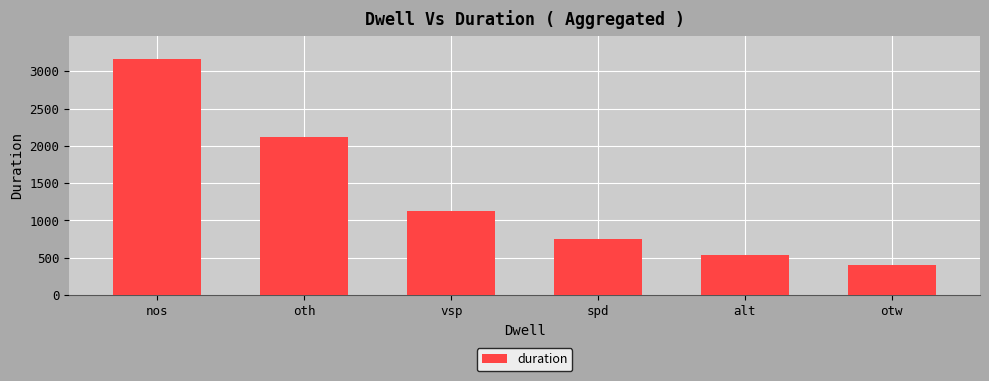

What is the sum of all values?

8087